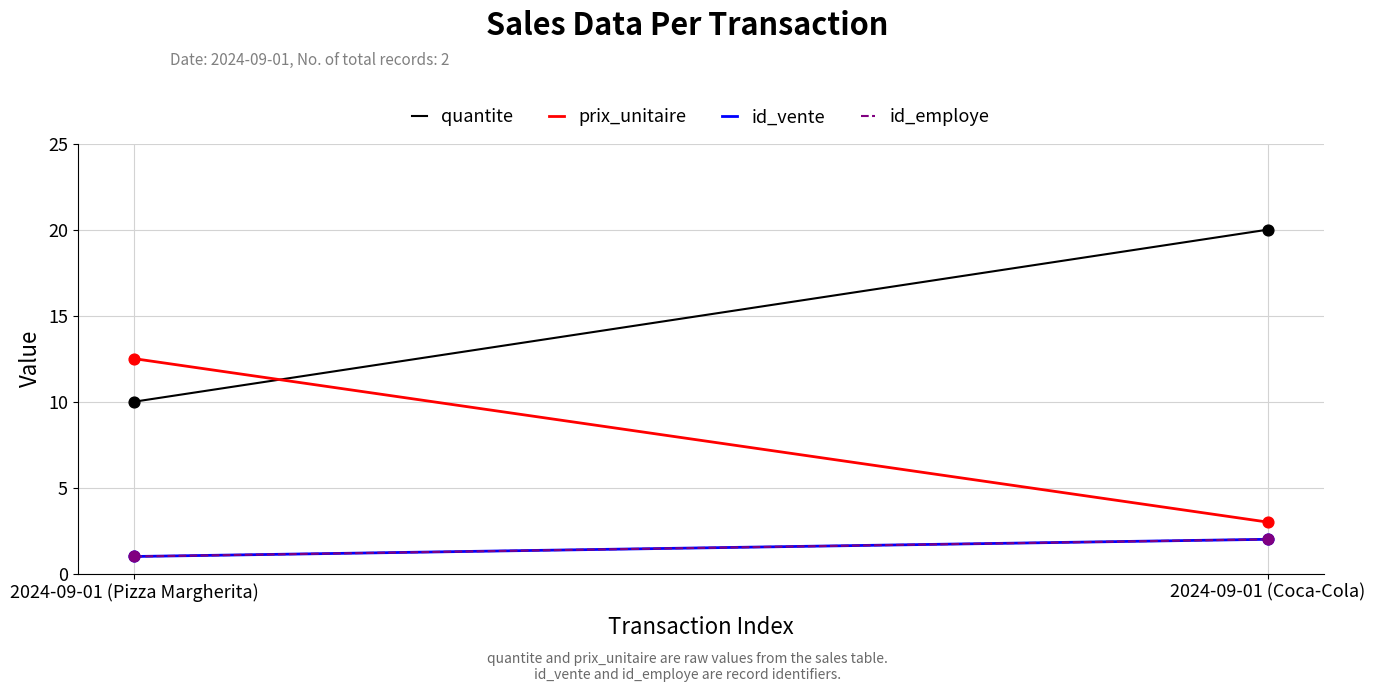

Which series reaches the maximum Y coordinate?

quantite